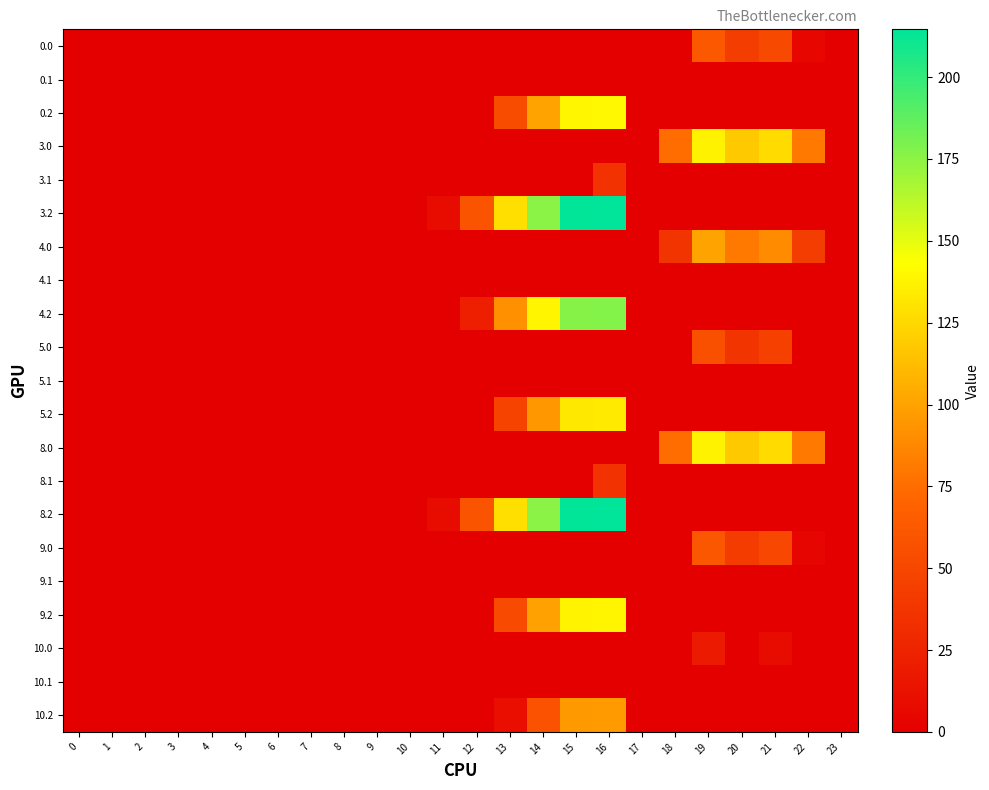

Reading right to left, what are all the values shown in this chart?

0.0: 23=0.0	22=5.3	21=51.4	20=42.9	19=62.2	18=0.0	17=0.0	16=0.0	15=0.0	14=0.0	13=0.0	12=0.0	11=0.0	10=0.0	9=0.0	8=0.0	7=0.0	6=0.0	5=0.0	4=0.0	3=0.0	2=0.0	1=0.0	0=0.0
0.1: 23=0.0	22=0.0	21=0.0	20=0.0	19=0.0	18=0.0	17=0.0	16=0.0	15=0.0	14=0.0	13=0.0	12=0.0	11=0.0	10=0.0	9=0.0	8=0.0	7=0.0	6=0.0	5=0.0	4=0.0	3=0.0	2=0.0	1=0.0	0=0.0
0.2: 23=0.0	22=0.0	21=0.0	20=0.0	19=0.0	18=0.0	17=0.0	16=139.6	15=138.8	14=100.4	13=53.4	12=0.0	11=0.0	10=0.0	9=0.0	8=0.0	7=0.0	6=0.0	5=0.0	4=0.0	3=0.0	2=0.0	1=0.0	0=0.0
3.0: 23=0.0	22=80.3	21=126.4	20=117.9	19=137.2	18=74.7	17=0.0	16=0.0	15=0.0	14=0.0	13=0.0	12=0.0	11=0.0	10=0.0	9=0.0	8=0.0	7=0.0	6=0.0	5=0.0	4=0.0	3=0.0	2=0.0	1=0.0	0=0.0
3.1: 23=0.0	22=0.0	21=0.0	20=0.0	19=0.0	18=0.0	17=0.0	16=35.3	15=0.0	14=0.0	13=0.0	12=0.0	11=0.0	10=0.0	9=0.0	8=0.0	7=0.0	6=0.0	5=0.0	4=0.0	3=0.0	2=0.0	1=0.0	0=0.0
3.2: 23=0.0	22=0.0	21=0.0	20=0.0	19=0.0	18=0.0	17=0.0	16=214.6	15=213.8	14=175.4	13=128.4	12=59.2	11=8.6	10=0.0	9=0.0	8=0.0	7=0.0	6=0.0	5=0.0	4=0.0	3=0.0	2=0.0	1=0.0	0=0.0
4.0: 23=0.0	22=43.3	21=89.4	20=80.9	19=100.2	18=37.7	17=0.0	16=0.0	15=0.0	14=0.0	13=0.0	12=0.0	11=0.0	10=0.0	9=0.0	8=0.0	7=0.0	6=0.0	5=0.0	4=0.0	3=0.0	2=0.0	1=0.0	0=0.0
4.1: 23=0.0	22=0.0	21=0.0	20=0.0	19=0.0	18=0.0	17=0.0	16=0.0	15=0.0	14=0.0	13=0.0	12=0.0	11=0.0	10=0.0	9=0.0	8=0.0	7=0.0	6=0.0	5=0.0	4=0.0	3=0.0	2=0.0	1=0.0	0=0.0
4.2: 23=0.0	22=0.0	21=0.0	20=0.0	19=0.0	18=0.0	17=0.0	16=177.6	15=176.8	14=138.4	13=91.4	12=22.2	11=0.0	10=0.0	9=0.0	8=0.0	7=0.0	6=0.0	5=0.0	4=0.0	3=0.0	2=0.0	1=0.0	0=0.0
5.0: 23=0.0	22=0.0	21=45.4	20=36.9	19=56.2	18=0.0	17=0.0	16=0.0	15=0.0	14=0.0	13=0.0	12=0.0	11=0.0	10=0.0	9=0.0	8=0.0	7=0.0	6=0.0	5=0.0	4=0.0	3=0.0	2=0.0	1=0.0	0=0.0
5.1: 23=0.0	22=0.0	21=0.0	20=0.0	19=0.0	18=0.0	17=0.0	16=0.0	15=0.0	14=0.0	13=0.0	12=0.0	11=0.0	10=0.0	9=0.0	8=0.0	7=0.0	6=0.0	5=0.0	4=0.0	3=0.0	2=0.0	1=0.0	0=0.0
5.2: 23=0.0	22=0.0	21=0.0	20=0.0	19=0.0	18=0.0	17=0.0	16=133.6	15=132.8	14=94.4	13=47.4	12=0.0	11=0.0	10=0.0	9=0.0	8=0.0	7=0.0	6=0.0	5=0.0	4=0.0	3=0.0	2=0.0	1=0.0	0=0.0
8.0: 23=0.0	22=80.3	21=126.4	20=117.9	19=137.2	18=74.7	17=0.0	16=0.0	15=0.0	14=0.0	13=0.0	12=0.0	11=0.0	10=0.0	9=0.0	8=0.0	7=0.0	6=0.0	5=0.0	4=0.0	3=0.0	2=0.0	1=0.0	0=0.0
8.1: 23=0.0	22=0.0	21=0.0	20=0.0	19=0.0	18=0.0	17=0.0	16=35.3	15=0.0	14=0.0	13=0.0	12=0.0	11=0.0	10=0.0	9=0.0	8=0.0	7=0.0	6=0.0	5=0.0	4=0.0	3=0.0	2=0.0	1=0.0	0=0.0
8.2: 23=0.0	22=0.0	21=0.0	20=0.0	19=0.0	18=0.0	17=0.0	16=214.6	15=213.8	14=175.4	13=128.4	12=59.2	11=8.6	10=0.0	9=0.0	8=0.0	7=0.0	6=0.0	5=0.0	4=0.0	3=0.0	2=0.0	1=0.0	0=0.0
9.0: 23=0.0	22=4.3	21=50.4	20=41.9	19=61.2	18=0.0	17=0.0	16=0.0	15=0.0	14=0.0	13=0.0	12=0.0	11=0.0	10=0.0	9=0.0	8=0.0	7=0.0	6=0.0	5=0.0	4=0.0	3=0.0	2=0.0	1=0.0	0=0.0
9.1: 23=0.0	22=0.0	21=0.0	20=0.0	19=0.0	18=0.0	17=0.0	16=0.0	15=0.0	14=0.0	13=0.0	12=0.0	11=0.0	10=0.0	9=0.0	8=0.0	7=0.0	6=0.0	5=0.0	4=0.0	3=0.0	2=0.0	1=0.0	0=0.0
9.2: 23=0.0	22=0.0	21=0.0	20=0.0	19=0.0	18=0.0	17=0.0	16=138.6	15=137.8	14=99.4	13=52.4	12=0.0	11=0.0	10=0.0	9=0.0	8=0.0	7=0.0	6=0.0	5=0.0	4=0.0	3=0.0	2=0.0	1=0.0	0=0.0
10.0: 23=0.0	22=0.0	21=8.4	20=0.0	19=19.2	18=0.0	17=0.0	16=0.0	15=0.0	14=0.0	13=0.0	12=0.0	11=0.0	10=0.0	9=0.0	8=0.0	7=0.0	6=0.0	5=0.0	4=0.0	3=0.0	2=0.0	1=0.0	0=0.0
10.1: 23=0.0	22=0.0	21=0.0	20=0.0	19=0.0	18=0.0	17=0.0	16=0.0	15=0.0	14=0.0	13=0.0	12=0.0	11=0.0	10=0.0	9=0.0	8=0.0	7=0.0	6=0.0	5=0.0	4=0.0	3=0.0	2=0.0	1=0.0	0=0.0
10.2: 23=0.0	22=0.0	21=0.0	20=0.0	19=0.0	18=0.0	17=0.0	16=96.6	15=95.8	14=57.4	13=10.4	12=0.0	11=0.0	10=0.0	9=0.0	8=0.0	7=0.0	6=0.0	5=0.0	4=0.0	3=0.0	2=0.0	1=0.0	0=0.0